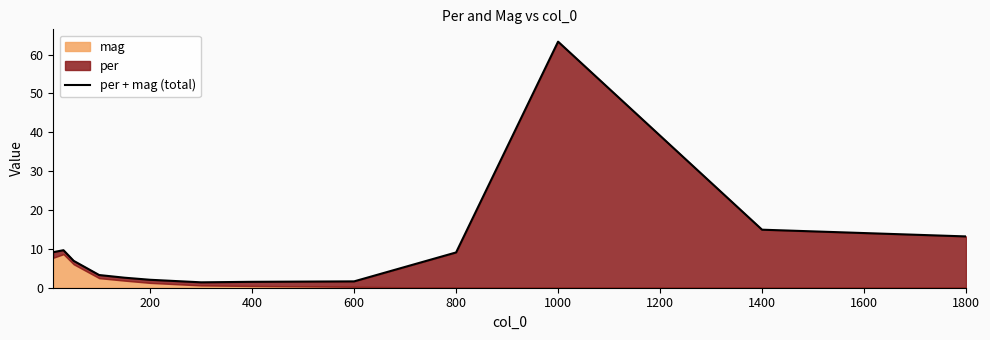

What is the smallest value displayed?

1.4